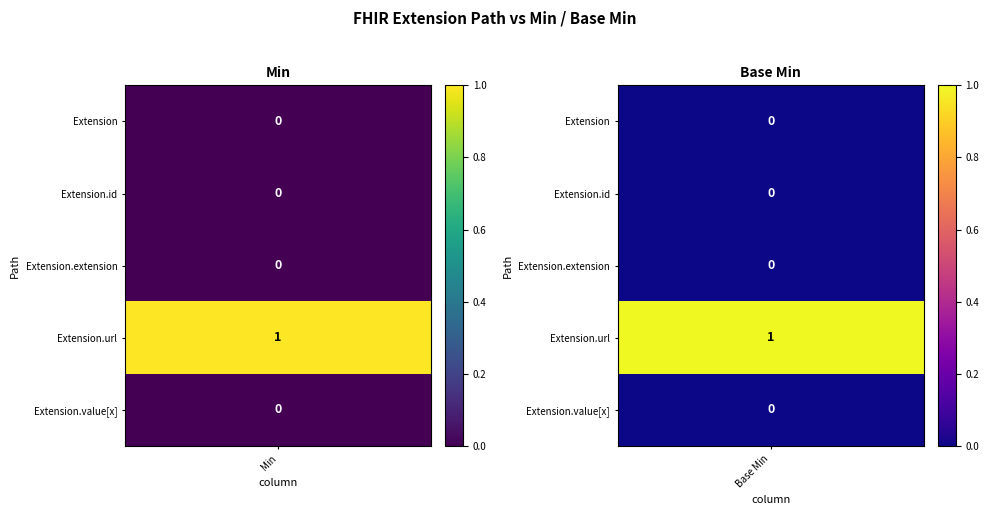

At how many categories does at least one series exceed 0?

2